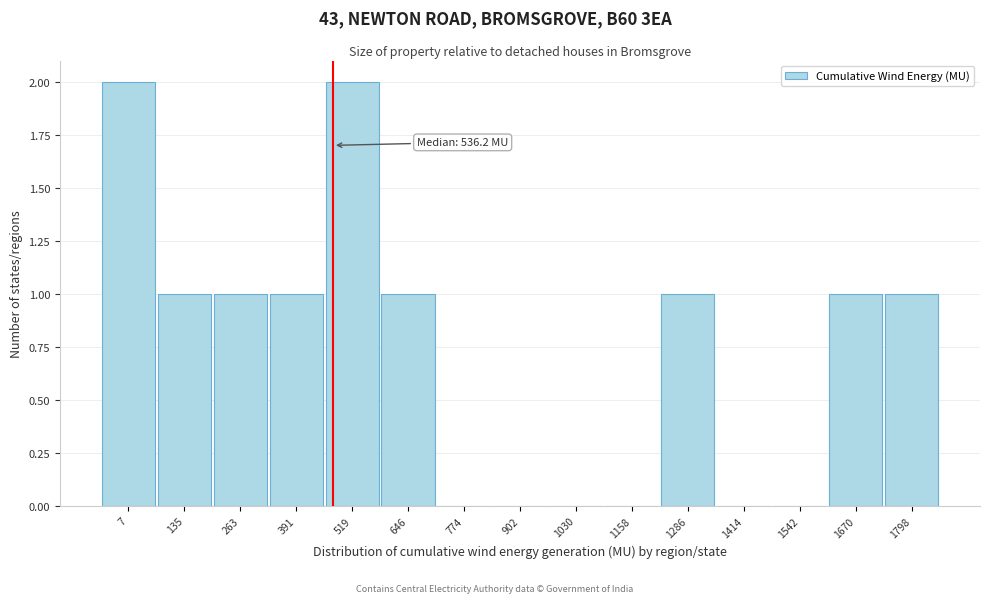

Reading left to right, list all the values displayed in this chart.

7=2	135=1	263=1	391=1	519=2	646=1	774=0	902=0	1030=0	1158=0	1286=1	1414=0	1542=0	1670=1	1798=1